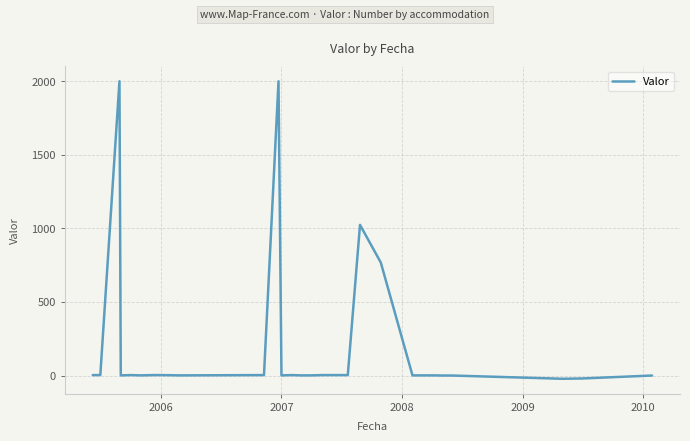

What is the greatest value displayed?

2000